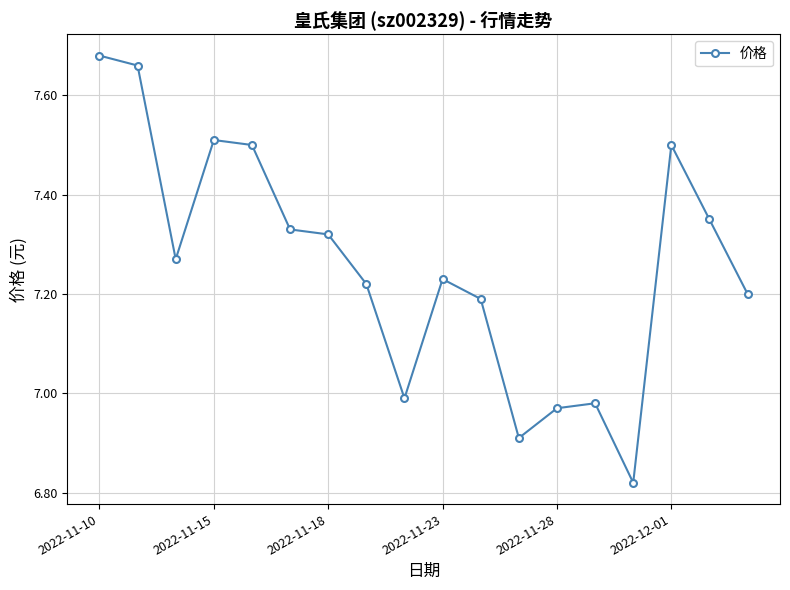

True or false: there are more than 1 points higher than both neighbors.

True